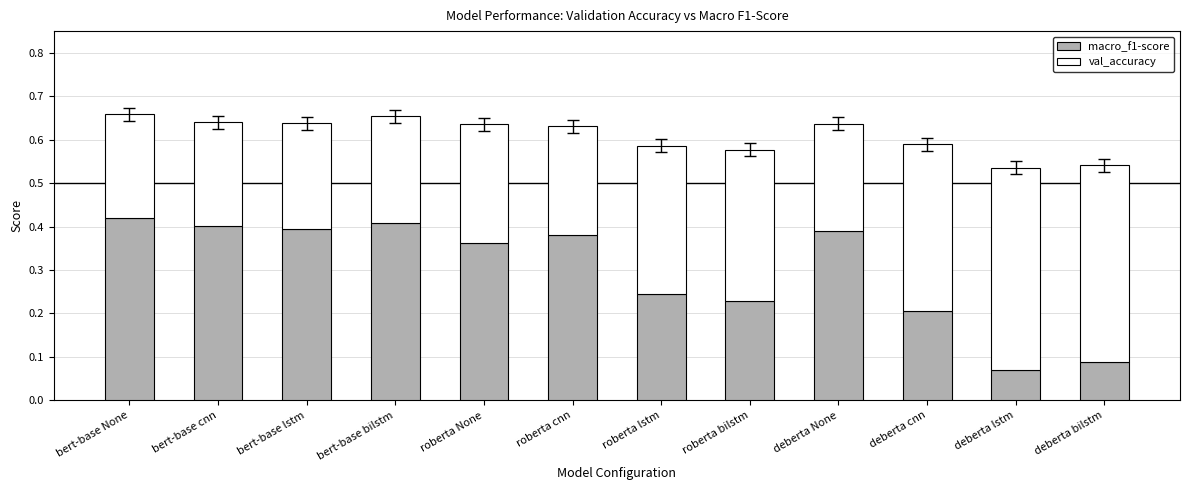

At which label is macro_f1-score closest to 0?

deberta lstm